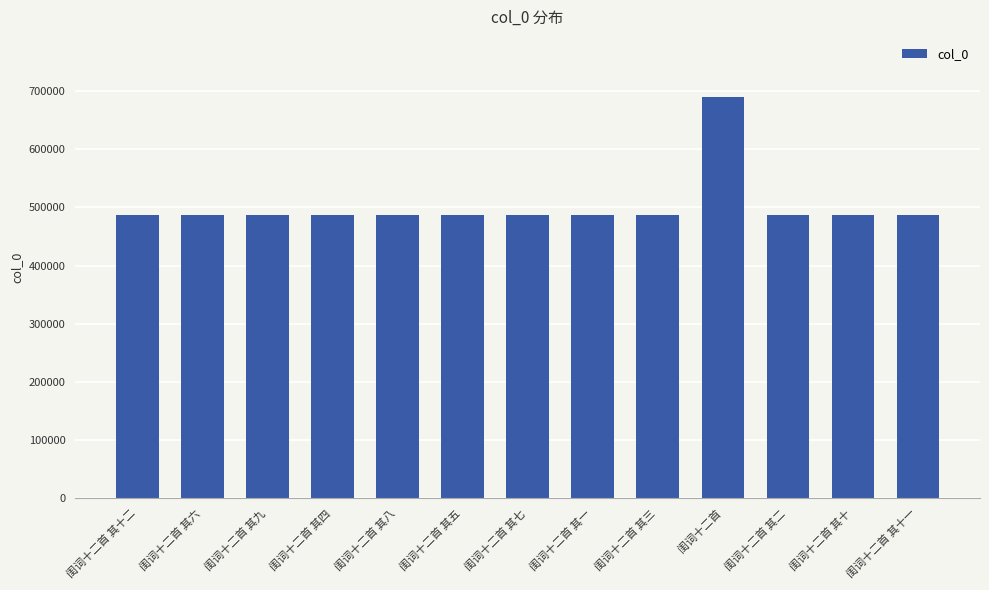

What is the smallest value displayed?

487381